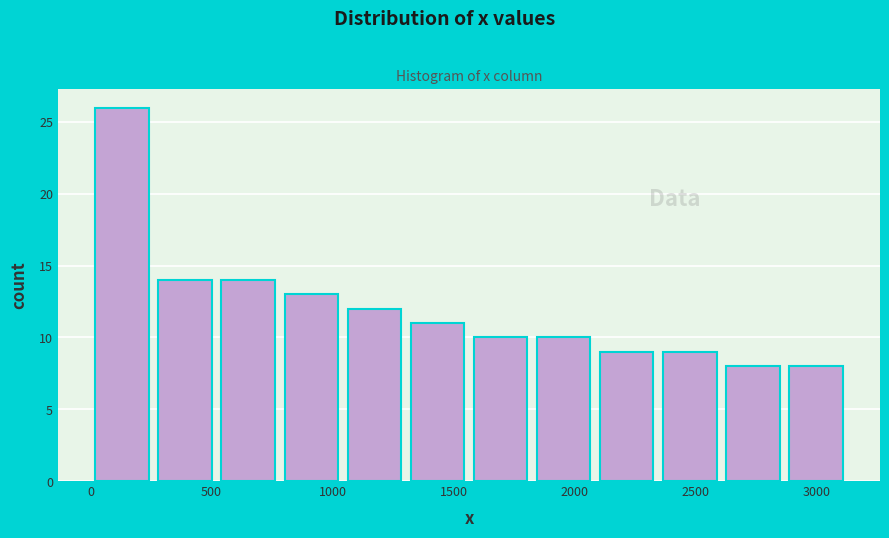

Reading left to right, transcribe this chart: for each bar, give the range it covers on the x-axis and its height. Neither the bar edges nor the heights are printed on the chart, so give them approximately, as read against the axes.

0 to 250: 26
250 to 500: 14
500 to 800: 14
800 to 1050: 13
1050 to 1300: 12
1300 to 1550: 11
1550 to 1800: 10
1800 to 2100: 10
2100 to 2350: 9
2350 to 2600: 9
2600 to 2850: 8
2850 to 3150: 8